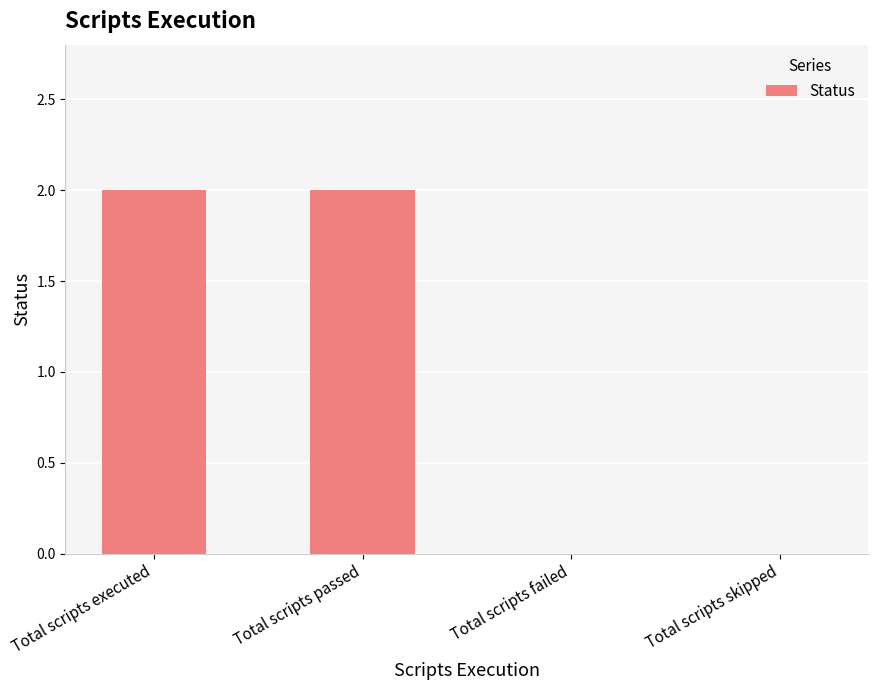

What is the sum of the values at Total scripts passed and Total scripts executed?

4